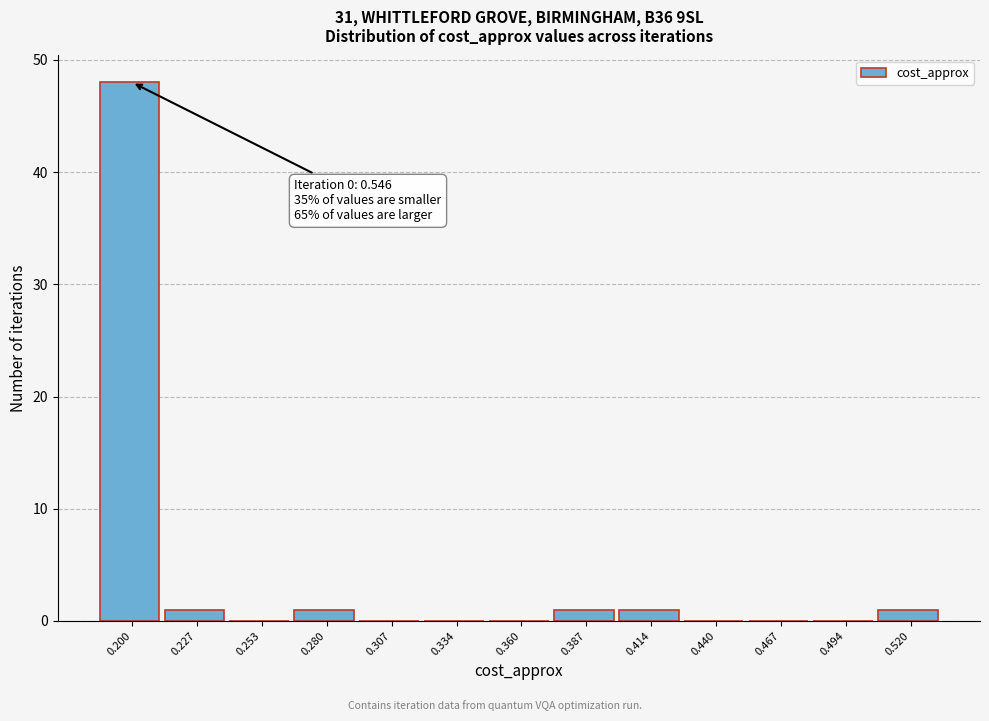

Reading left to right, list all the values displayed in this chart.

0.200=48	0.227=1	0.253=0	0.280=1	0.307=0	0.334=0	0.360=0	0.387=1	0.414=1	0.440=0	0.467=0	0.494=0	0.520=1